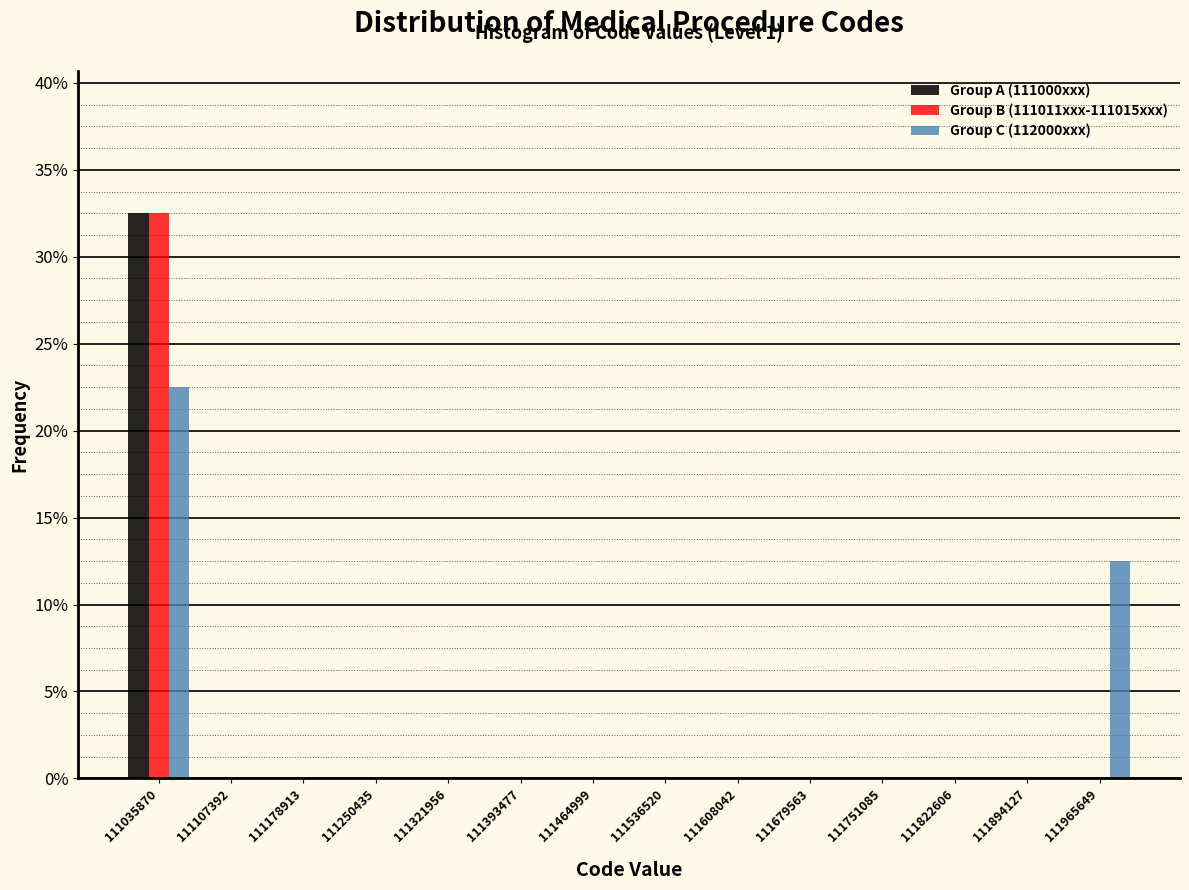

In the Group A (111000xxx) series, which range on the x-axis has the tallest bar?

111000000 to 111070000